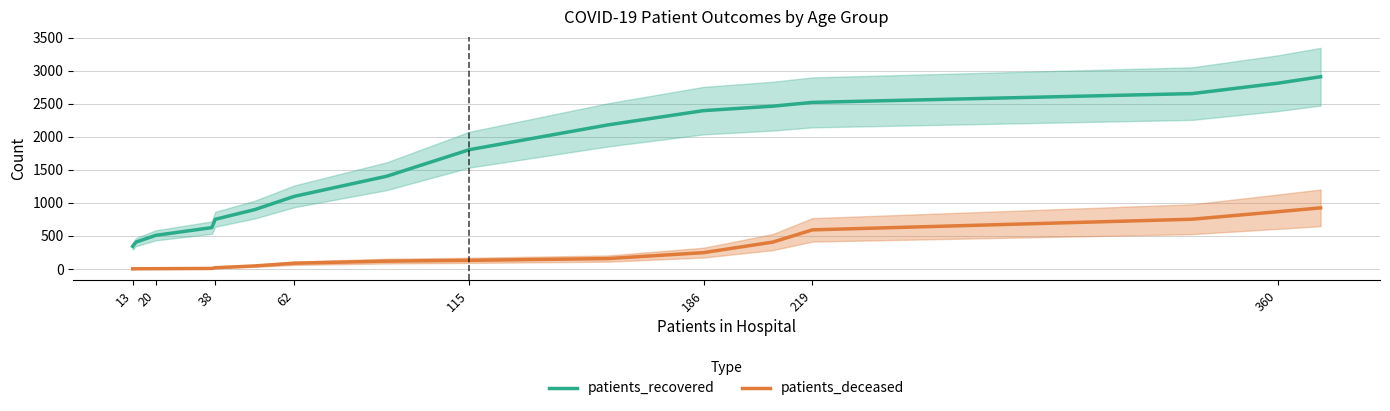

True or false: patients_deceased and patients_recovered intersect in this chart.

False